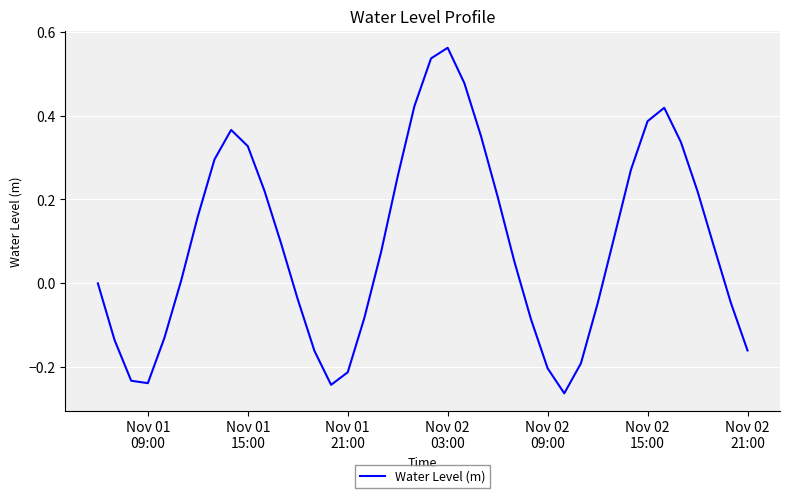

What is the difference between the maximum and minimum values?

0.8